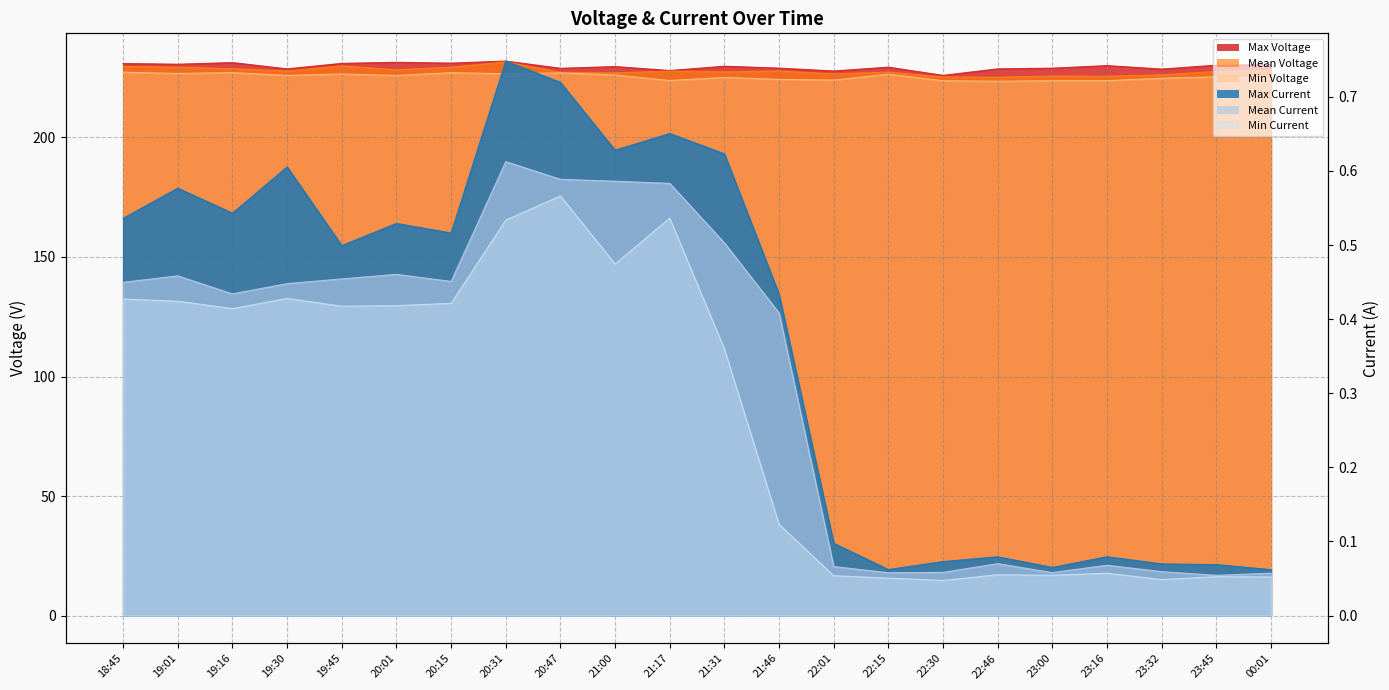

True or false: Mean Voltage has a value of 64.2 at 20:31.

False